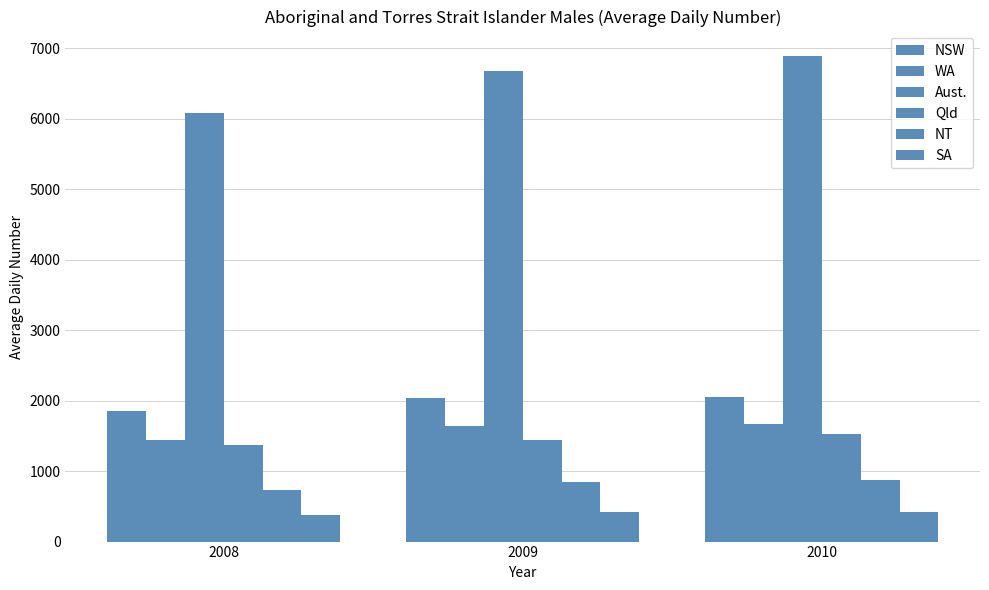

How many series are shown in this chart?

6